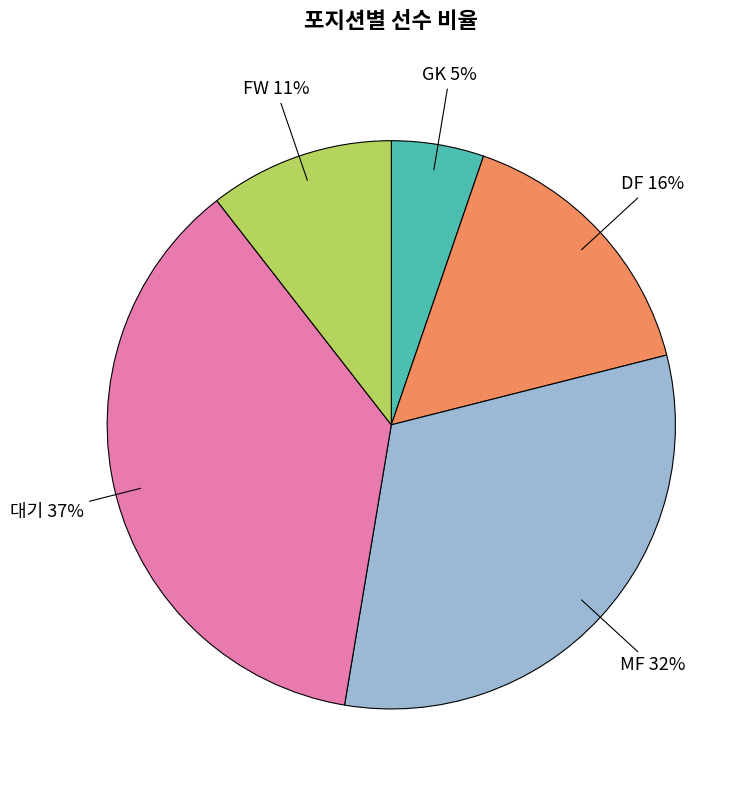

To the nearest percent, what is the difference between the largest and smallest slice percentages?

32%